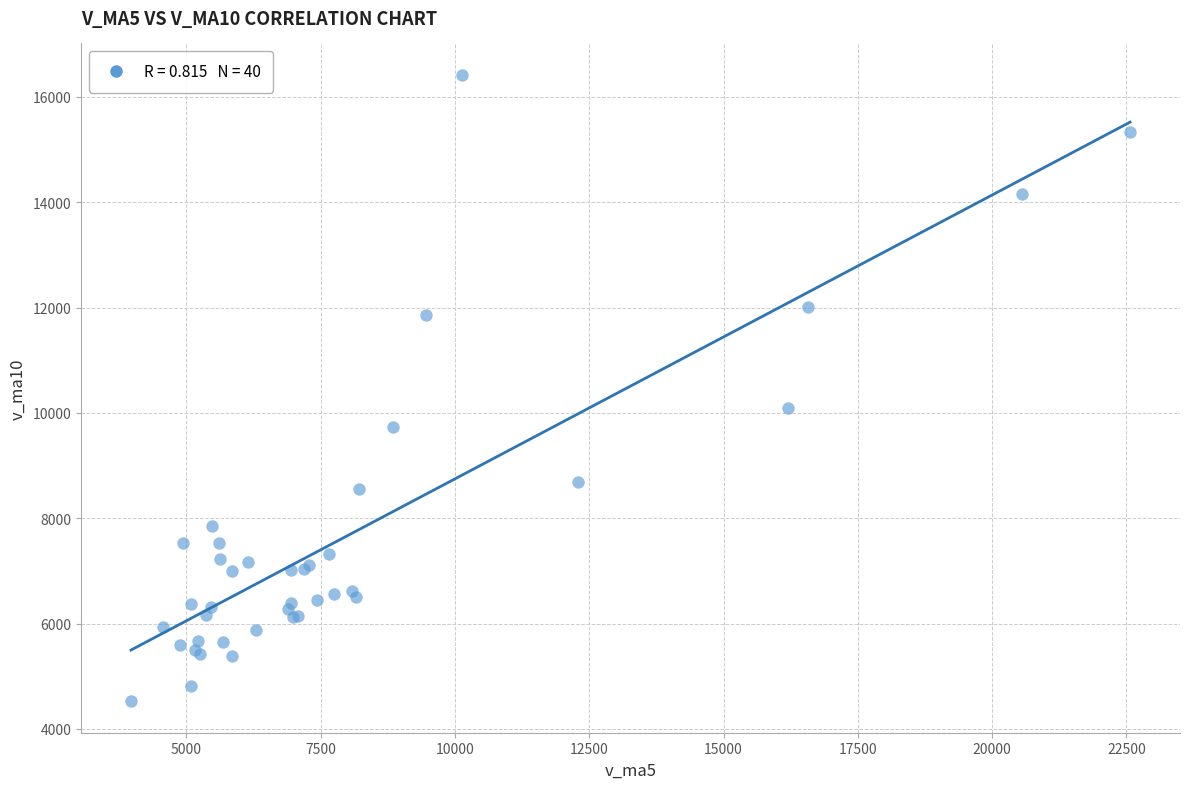

What Y value in the scatter plot is closest to 10471?

10087.2